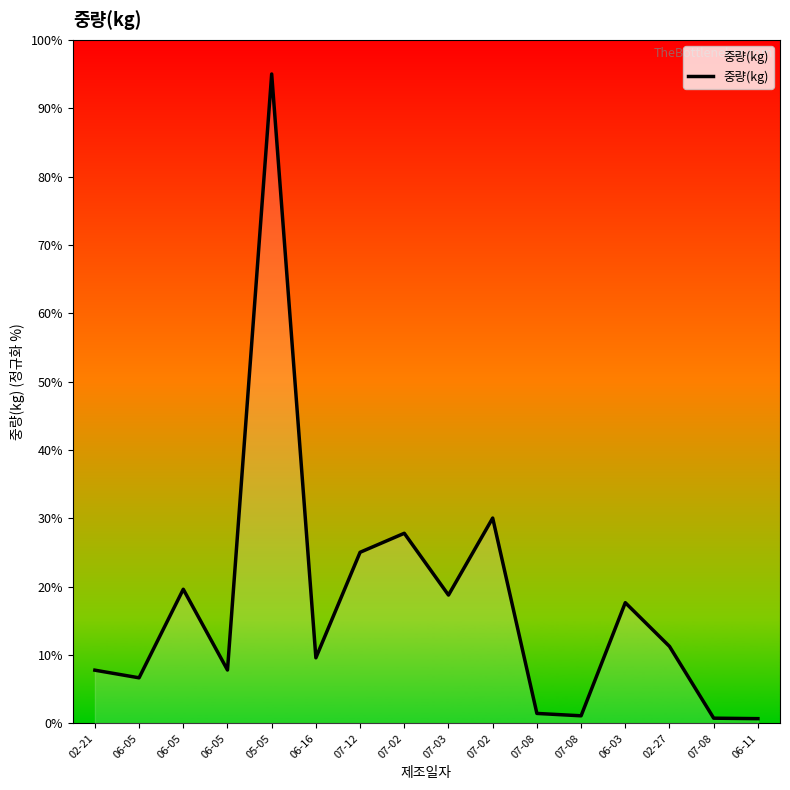

How many lines are shown in the chart?

1